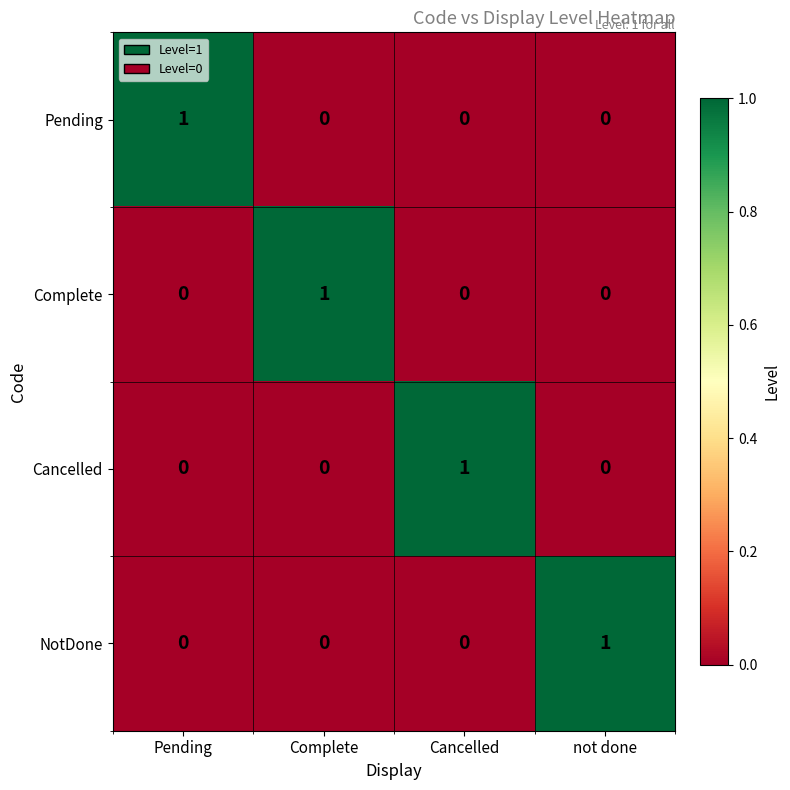

What is the difference between the highest and lowest values at not done?

1